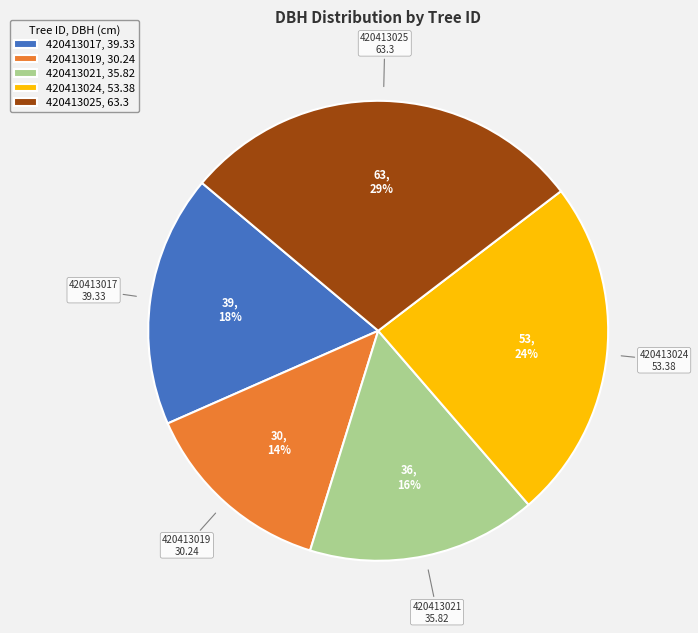

The 420413024 slice represents 16% of the pie. True or false?

False